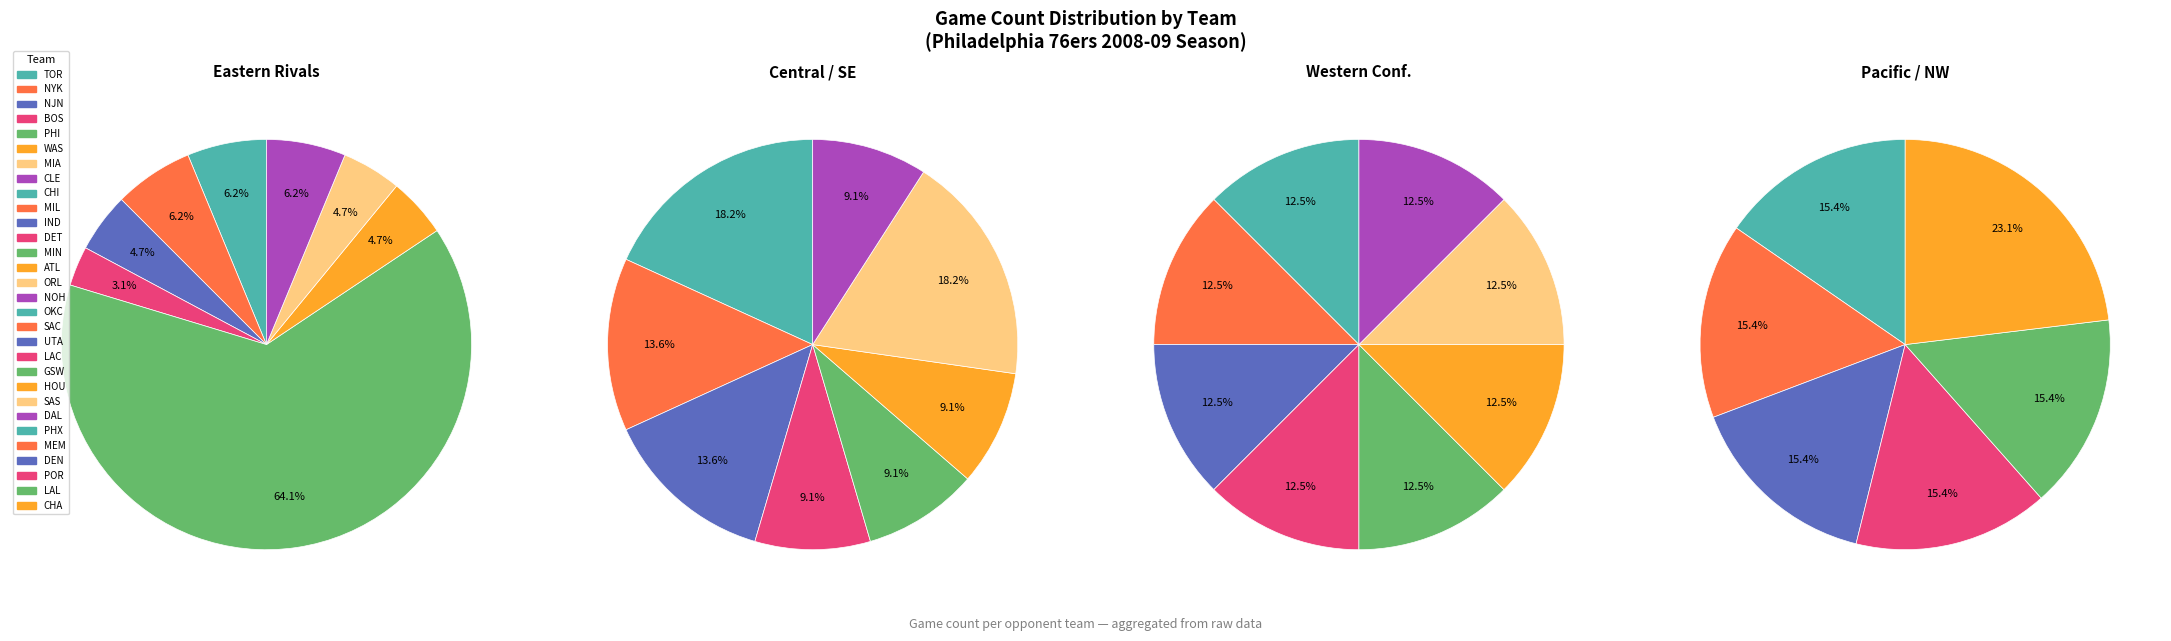

What percentage do IND and LAC together represent?

4.3%